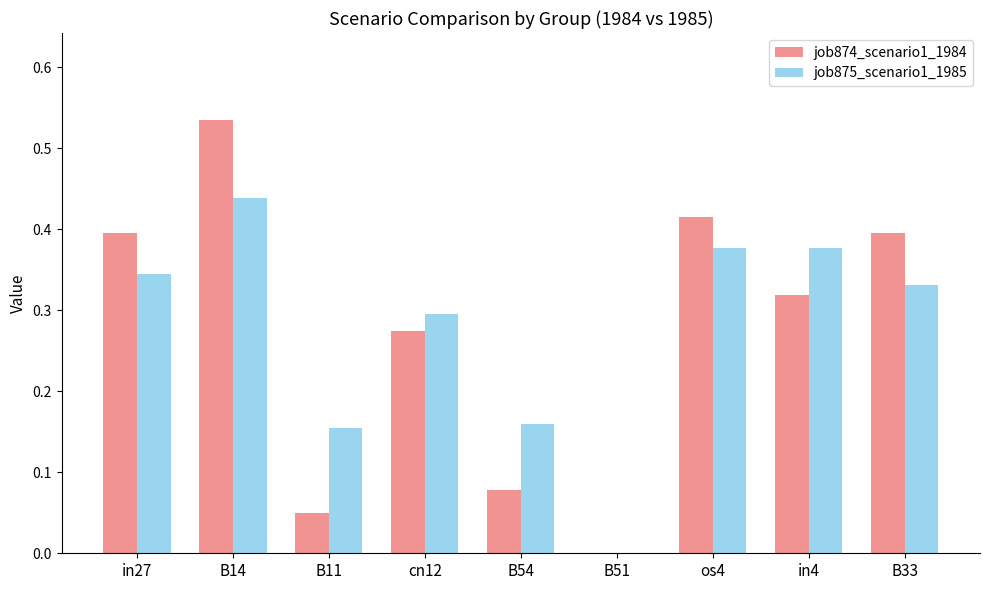

The job874_scenario1_1984 series shows 0.4 at os4. True or false?

True